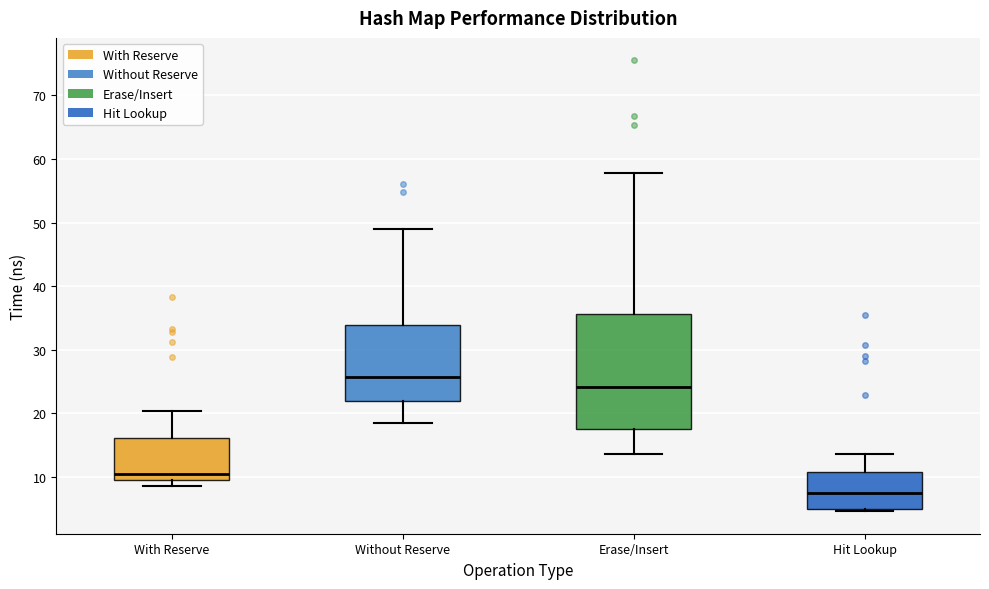

Reading left to right, read every box against the y-axis: the position of its median line, the range the box covers, and the ends of its whiskers. The values are not printed on the chart, so give them approximately, as read against the axis.

With Reserve: median 10, box 9 to 16, whiskers 9 (just below the box's lower edge) to 20
Without Reserve: median 26, box 22 to 34, whiskers 19 to 49
Erase/Insert: median 24, box 18 to 36, whiskers 14 to 58
Hit Lookup: median 7, box 5 to 11, whiskers 5 to 14